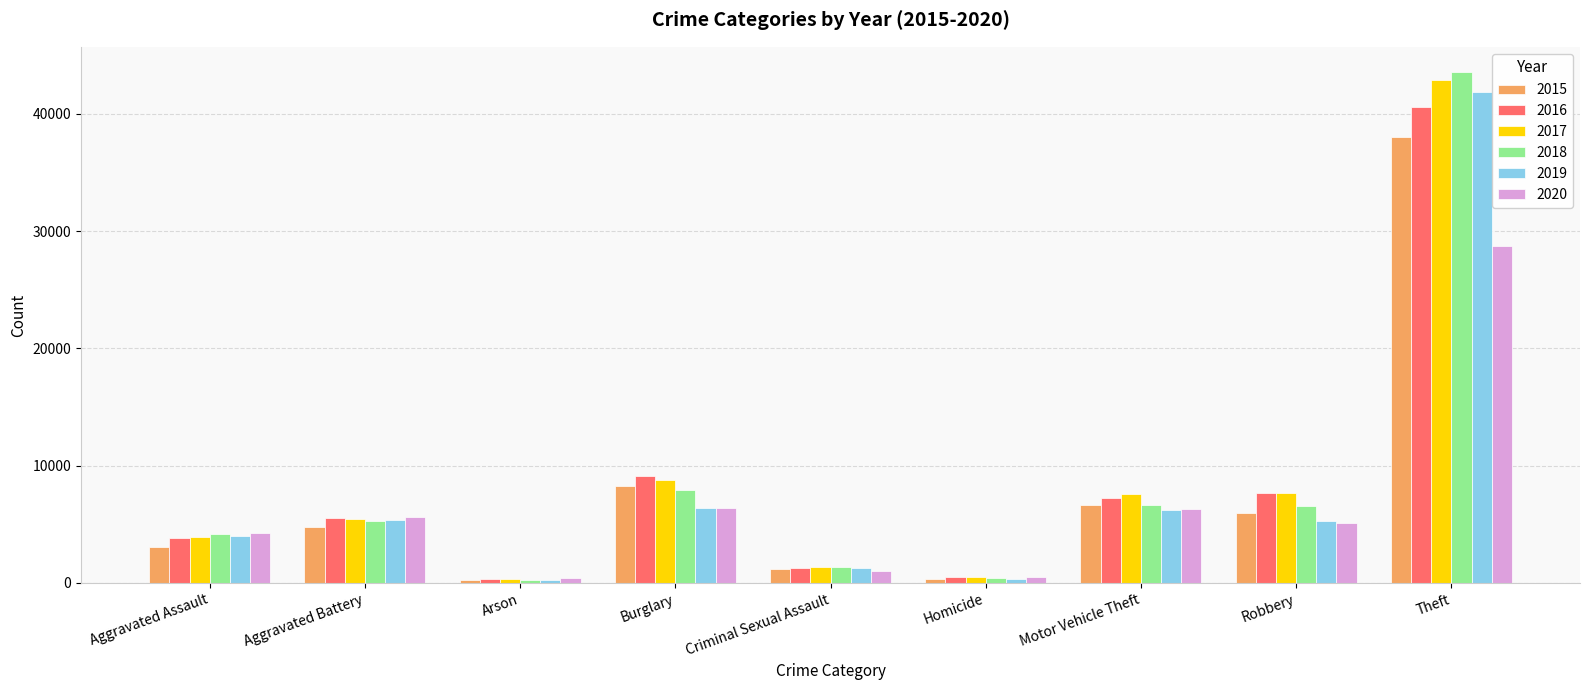

The 2019 series shows 248 at Arson. True or false?

True